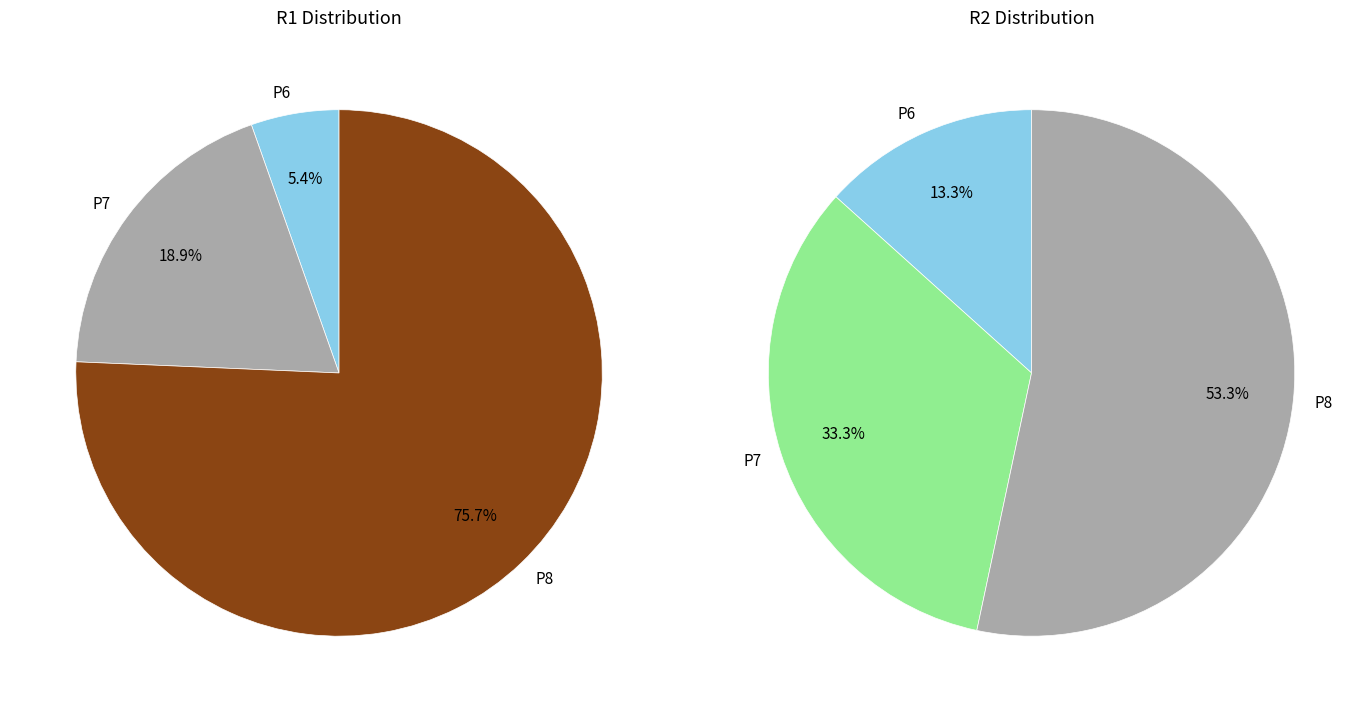

What is the largest slice in the pie chart?

P8